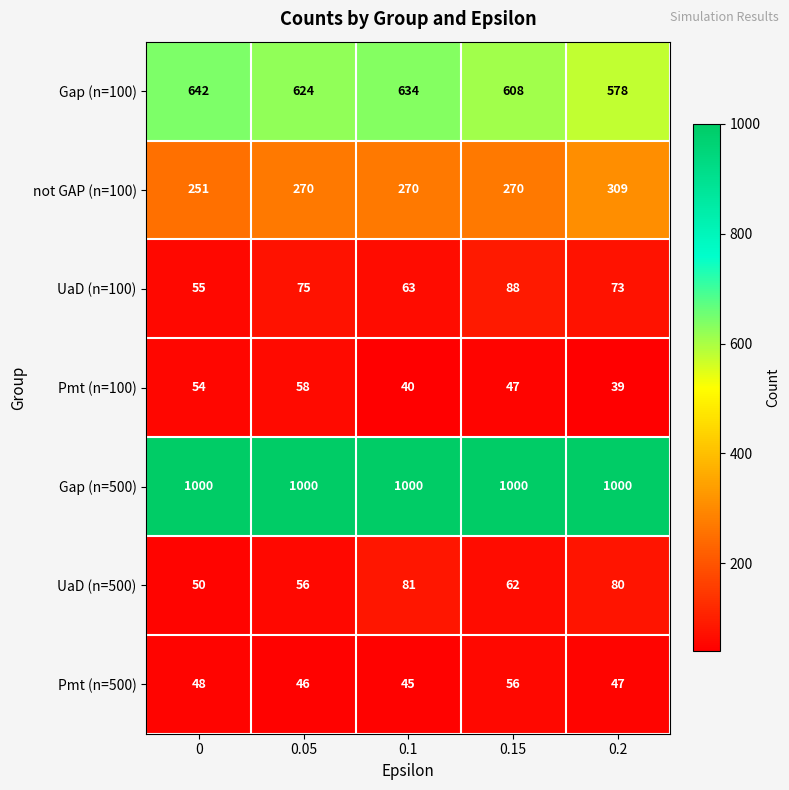

What is the minimum value for Pmt (n=100)?

39